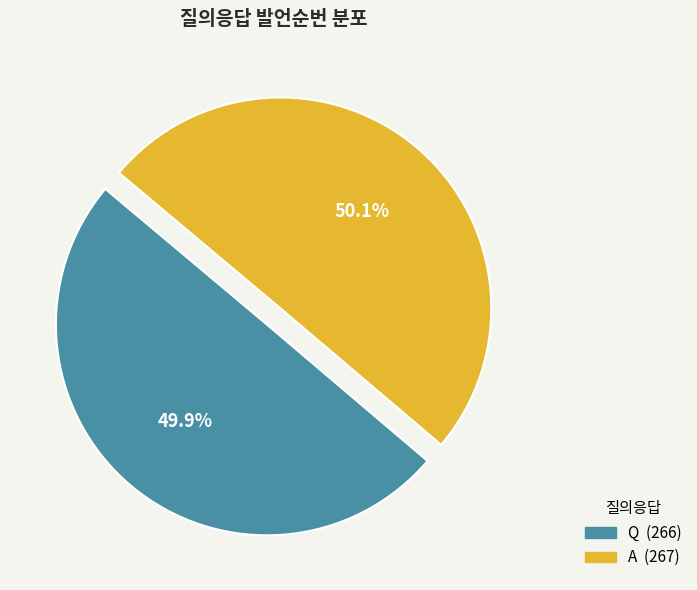

How much of the chart is everything except A?

49.9%